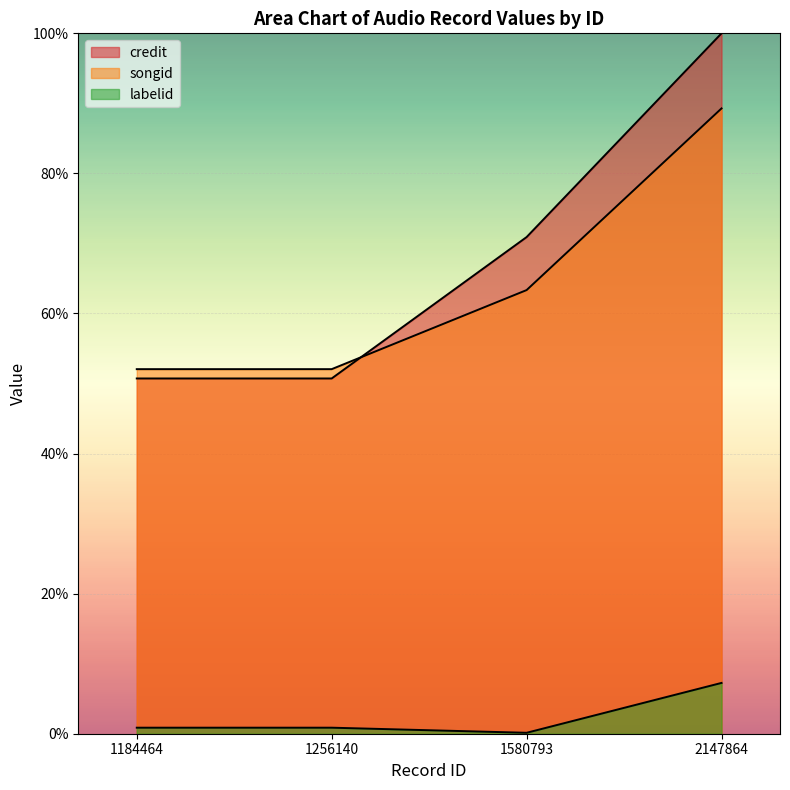

What is the maximum value shown in the chart?

100.0